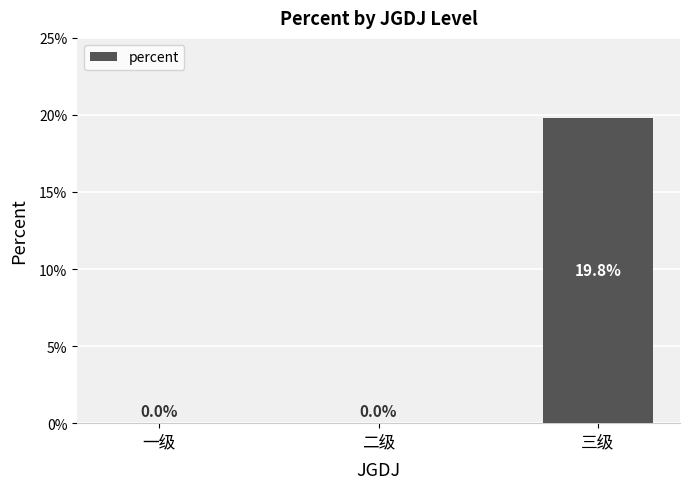

Does the chart contain any negative values?

No